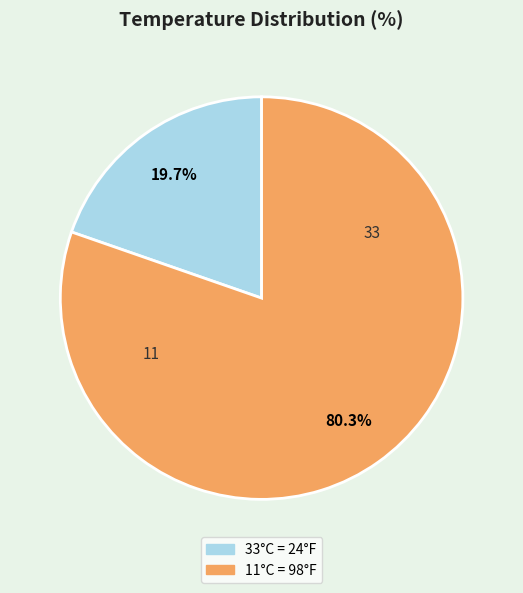

What is the largest slice in the pie chart?

11